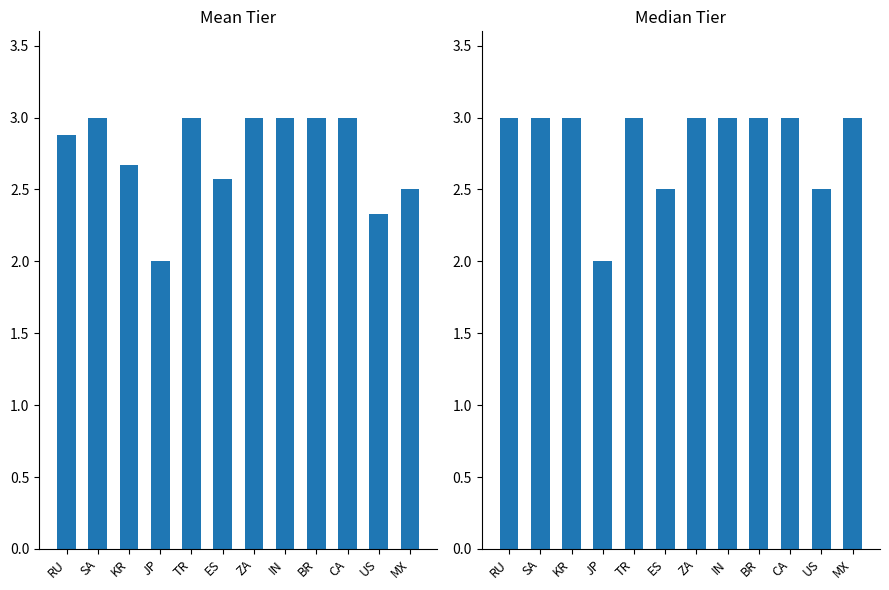

At BR, list the series in order from largest to smallest.

Mean Tier, Median Tier